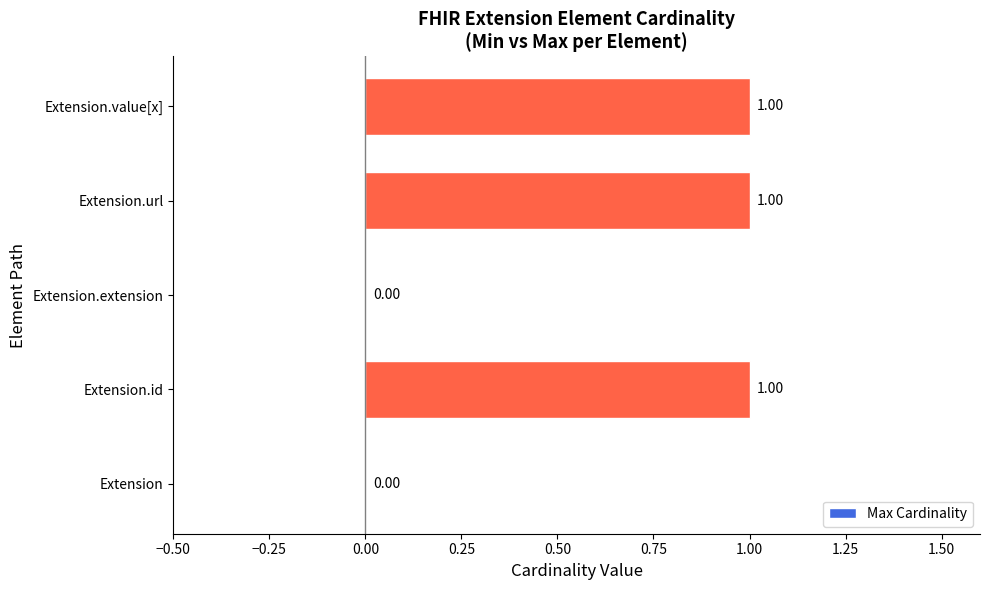

What is the greatest value displayed?

1